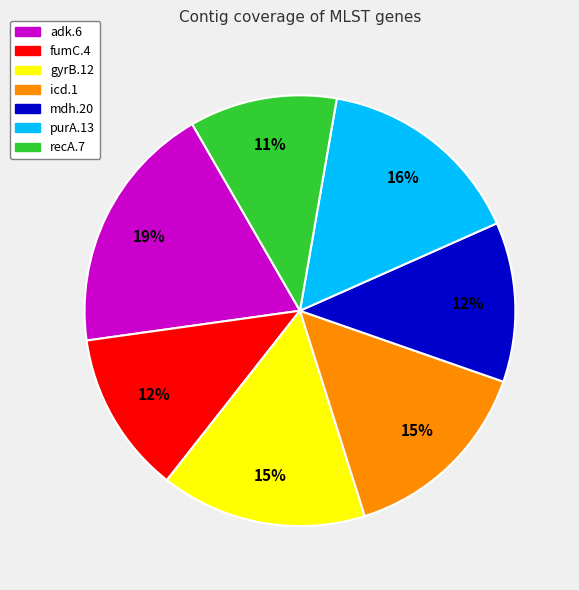

What percentage is the recA.7 slice, to the nearest percent?

11%